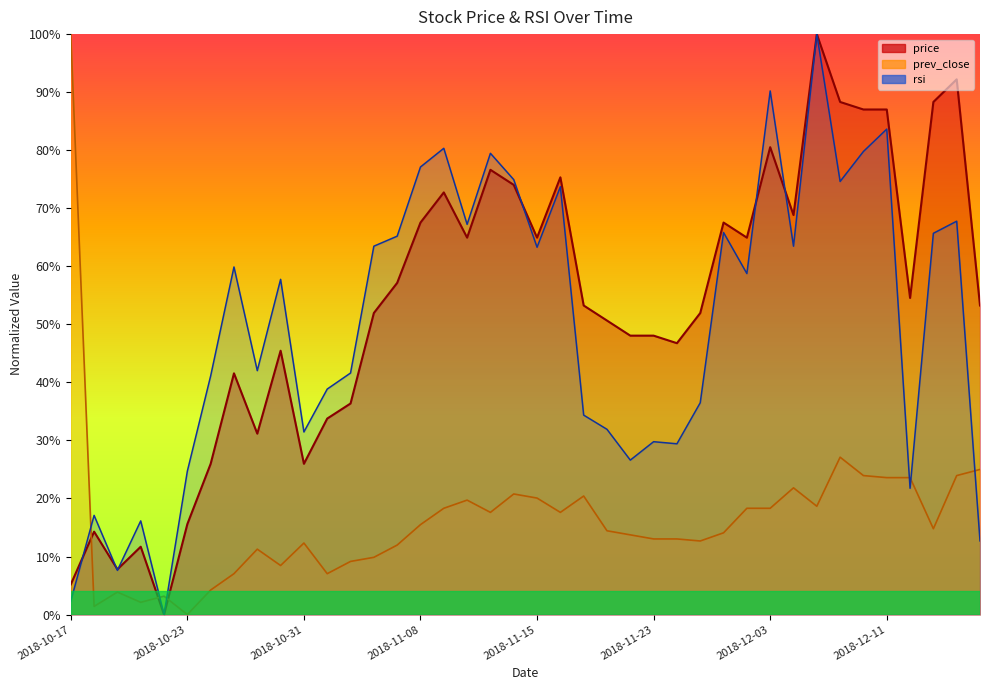

What is the maximum value for rsi_line?

1.0